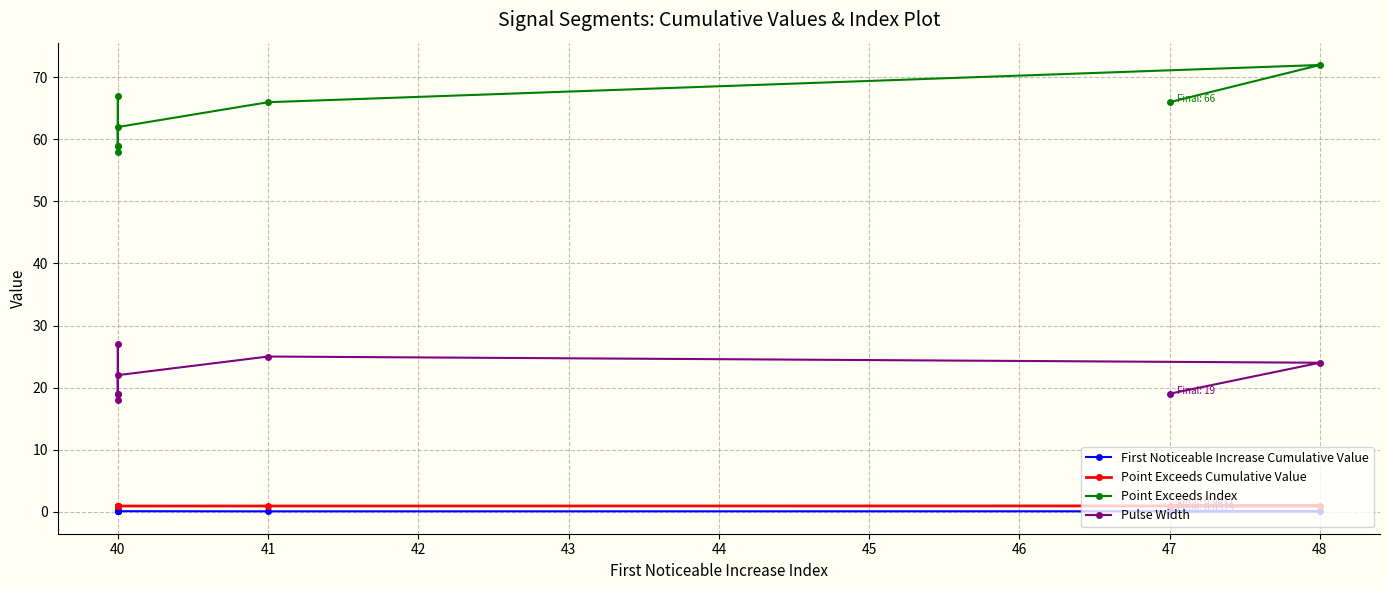

Which series has the widest spread of values?

Point Exceeds Index